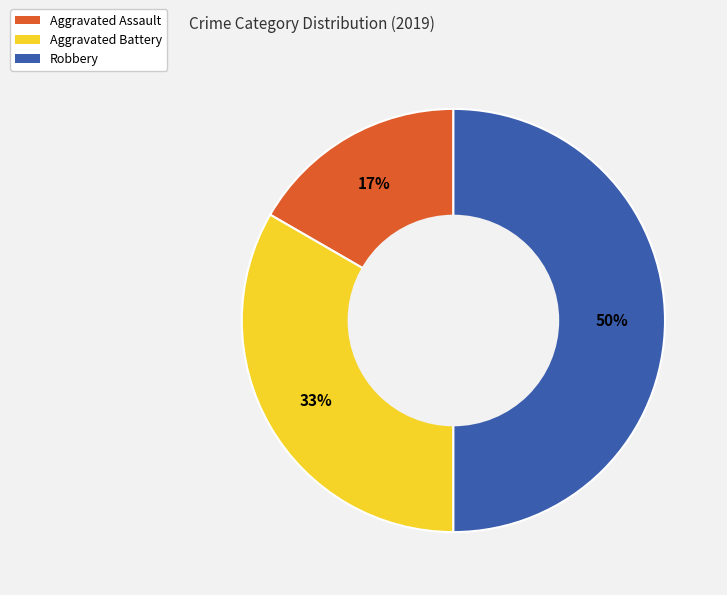

To the nearest percent, what is the difference between the largest and smallest slice percentages?

33%